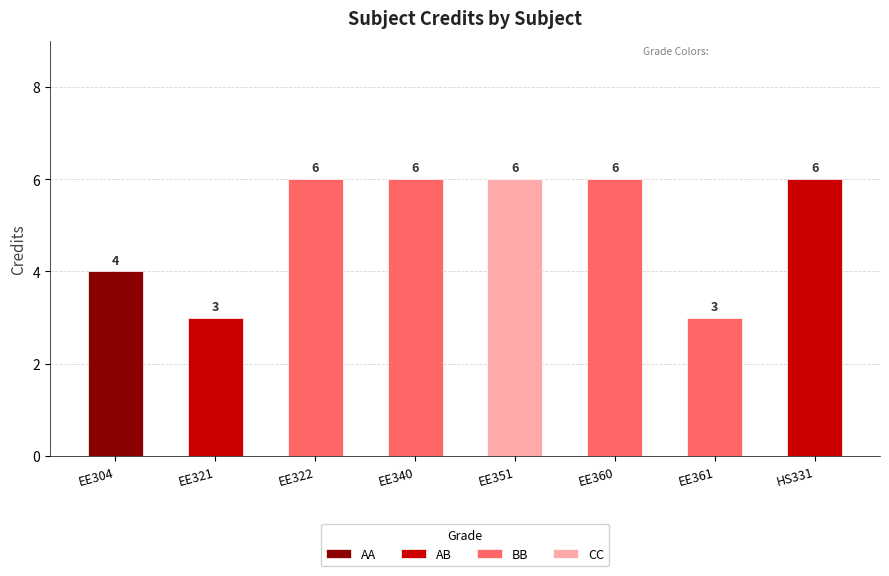

Is it true that the value at HS331 is 3?

False